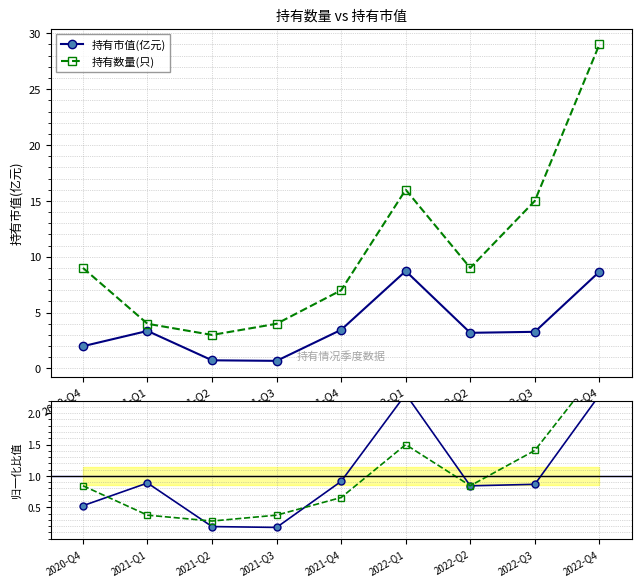

Where is the first local minimum for 持有市值(亿元)?

2021-Q3